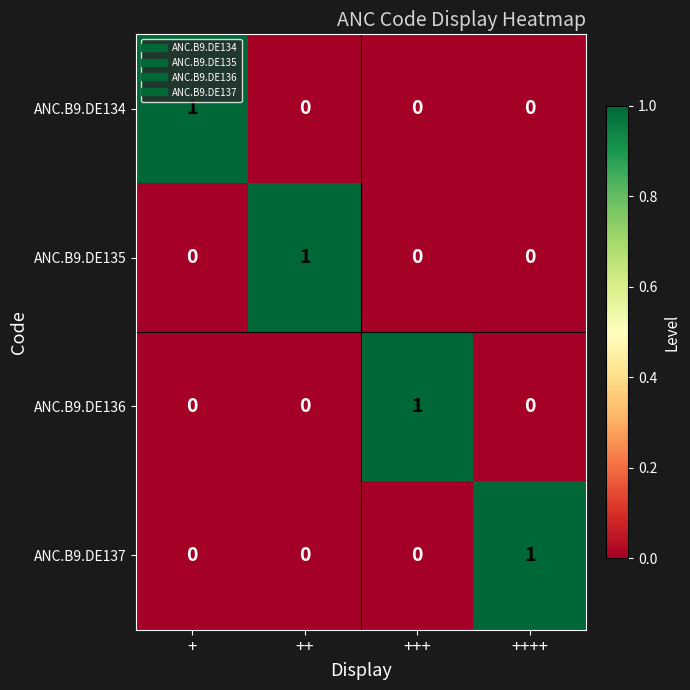

How many values in ANC.B9.DE135 are above zero?

1